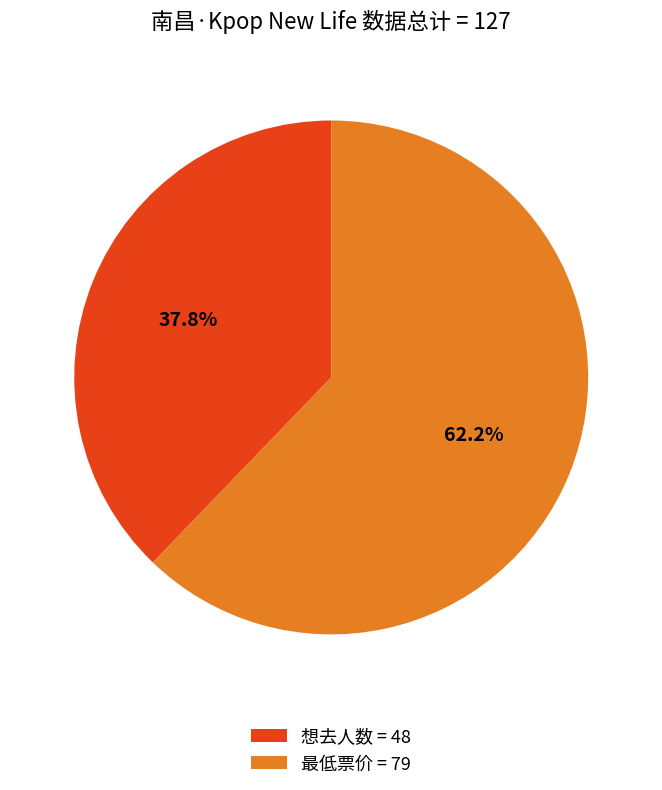

Rank the categories by value from highest to lowest.

最低票价, 想去人数